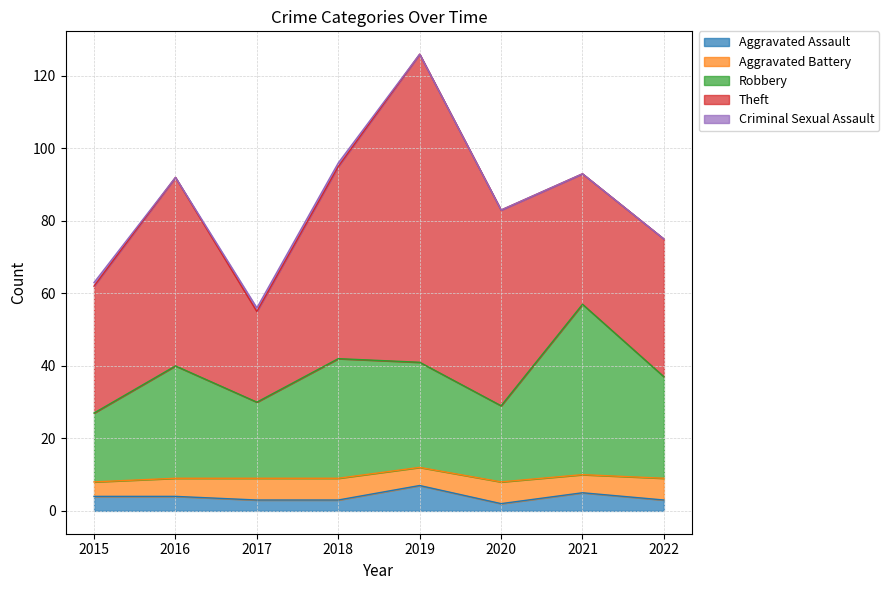

The value of Criminal Sexual Assault at 2019 is 0. True or false?

True